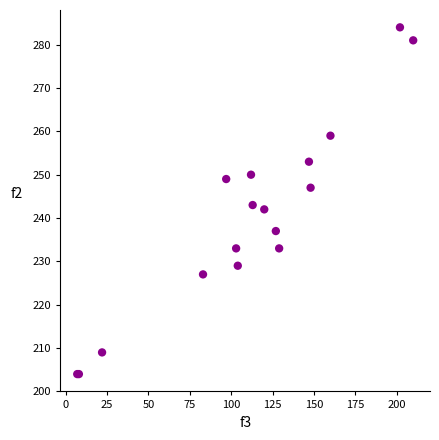

What Y value in the scatter plot is closest to 244?

243